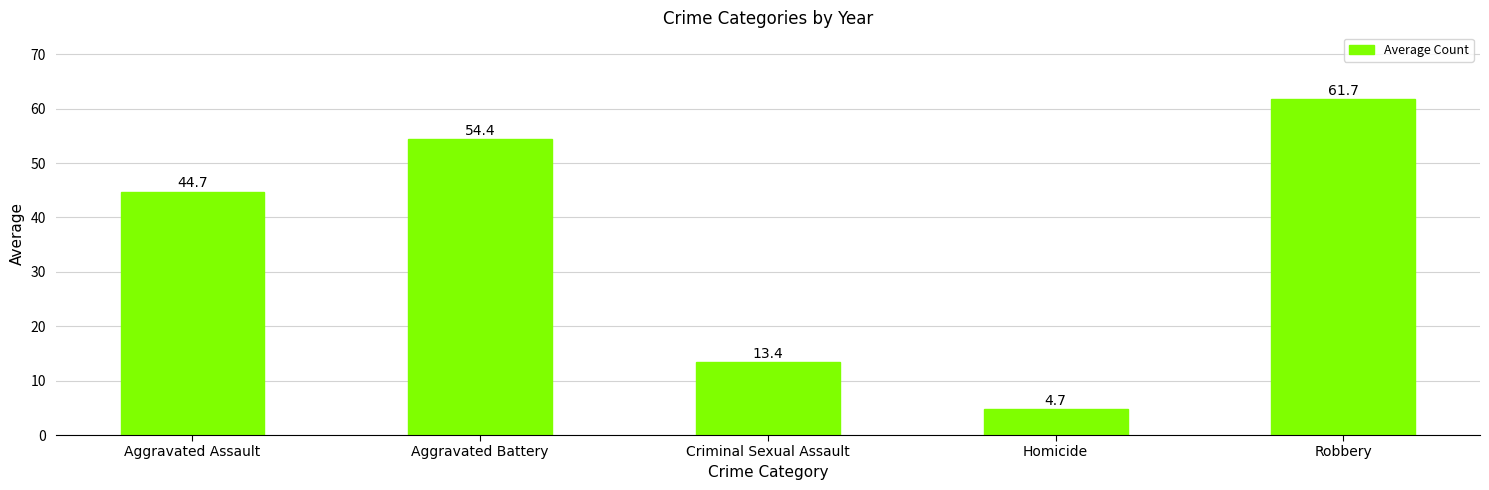

What is the sum of the values at Homicide and Robbery?

66.4